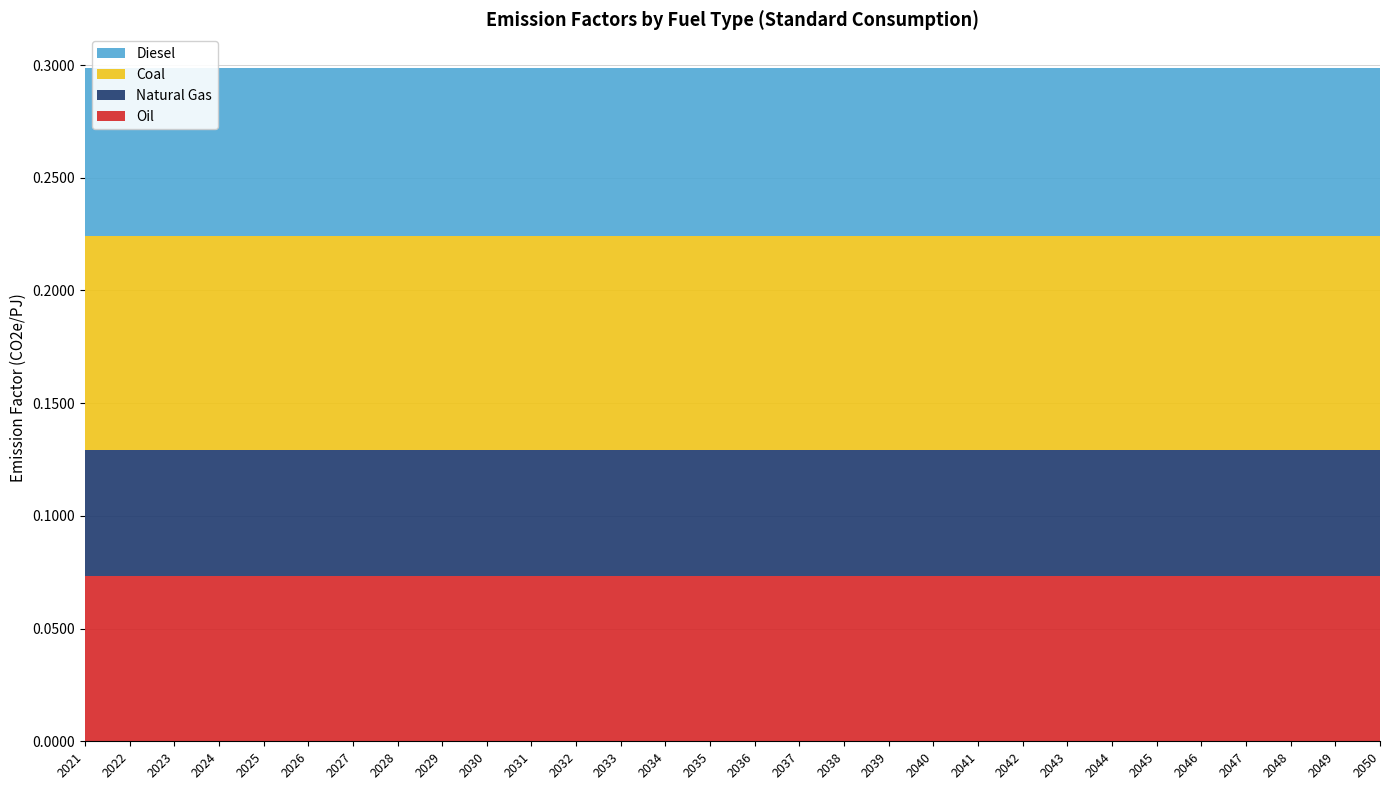

Which series has the largest total across all categories?

Coal